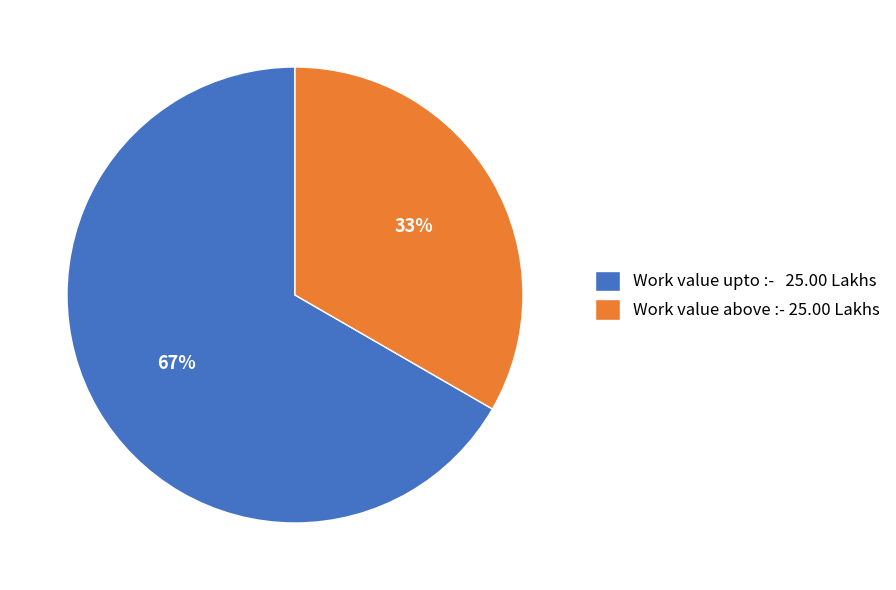

Combined, do Work value upto :- 25.00 Lakhs and Work value above :- 25.00 Lakhs account for over 50%?

Yes